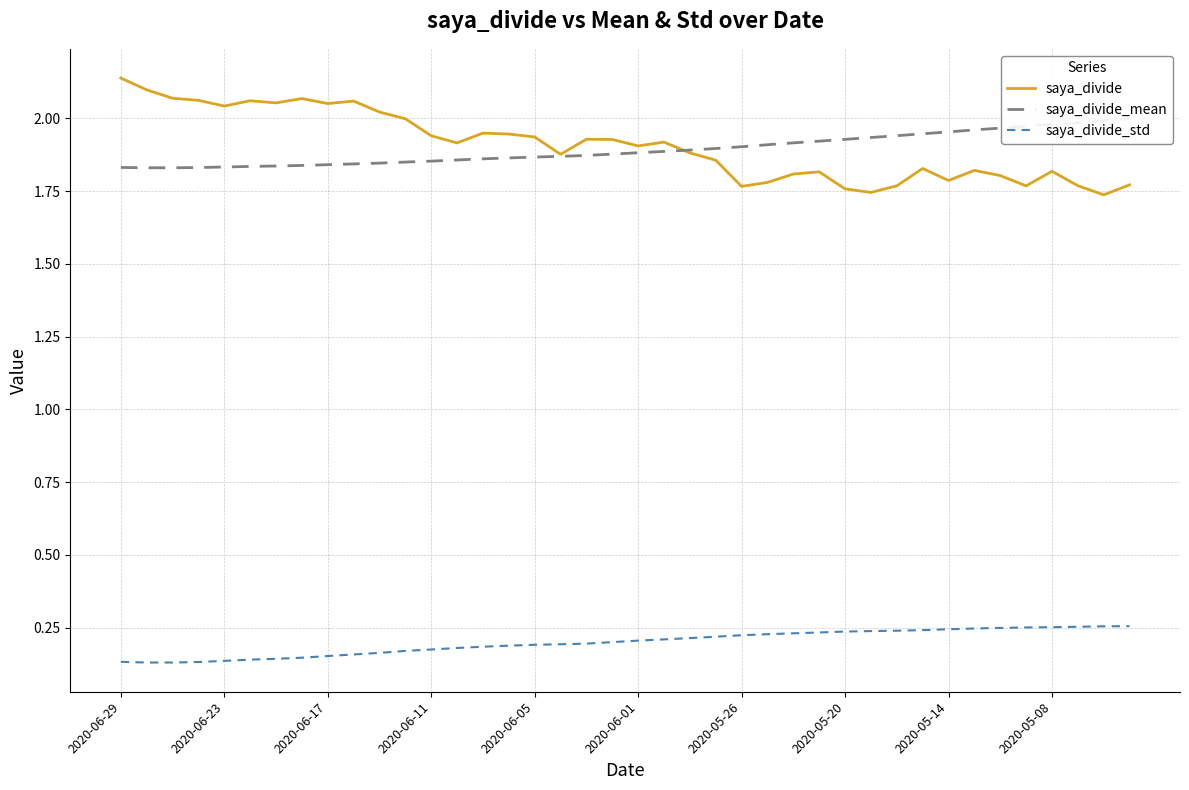

True or false: saya_divide_std and saya_divide intersect in this chart.

False